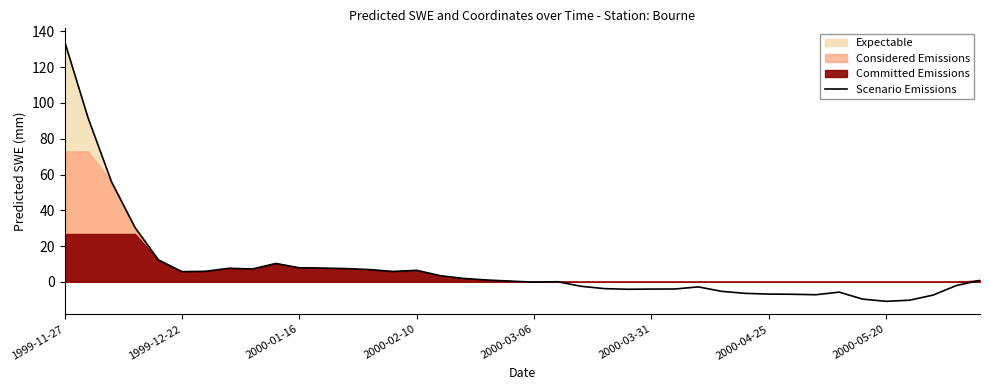

Which label corresponds to the largest value in the chart?

1999-11-27